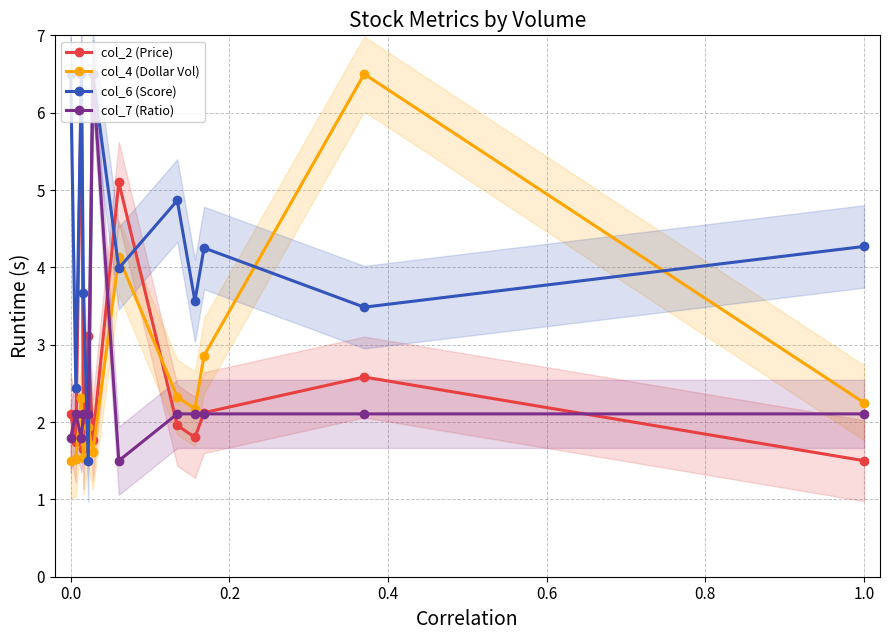

True or false: col_6 (Score) has more than 1 interior local peaks.

True